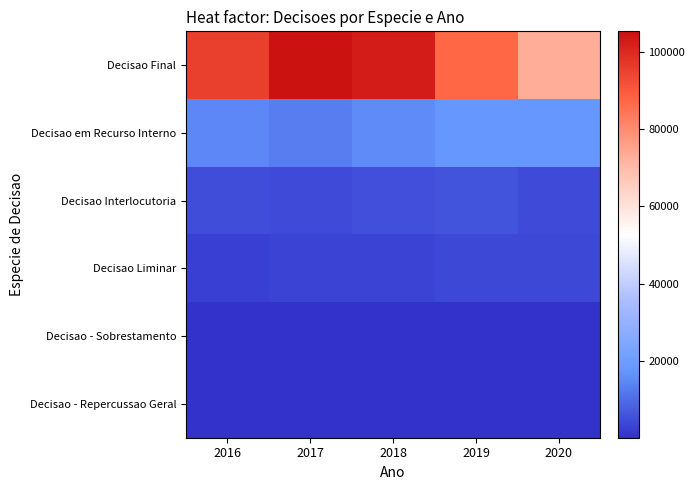

How many data points does each series have?

5